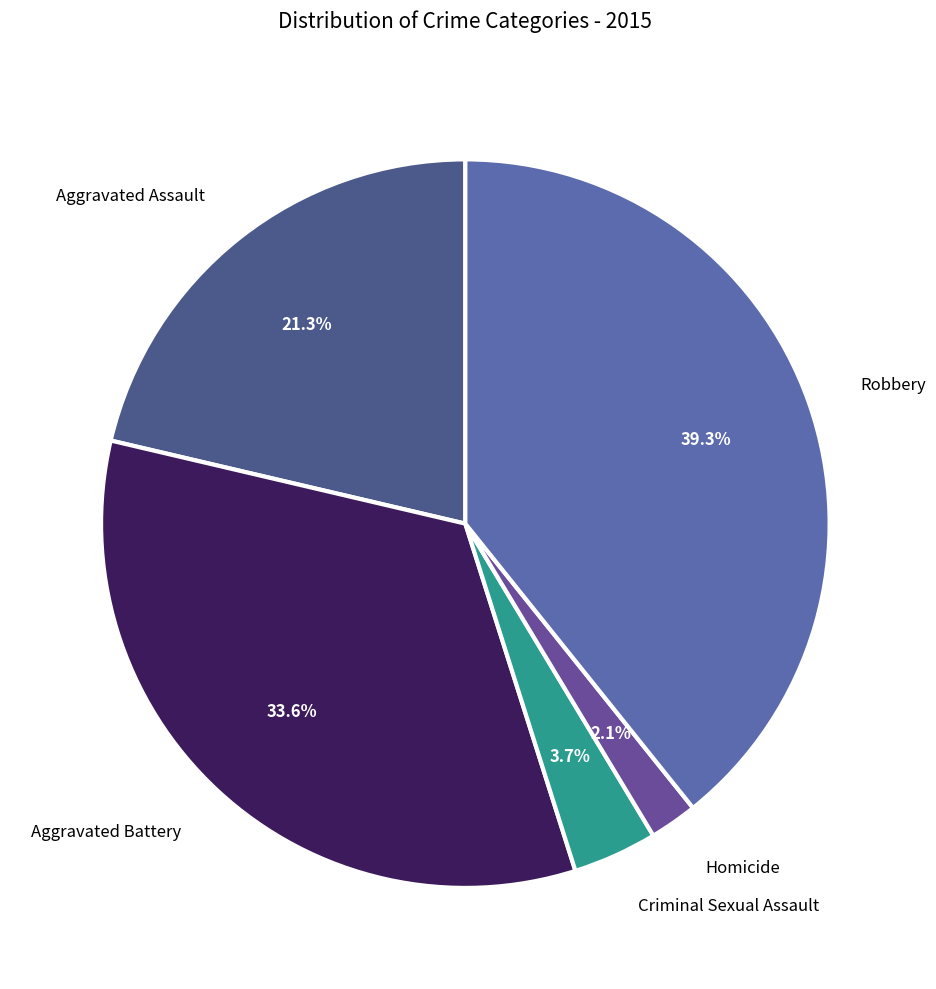

How many slices are in this pie chart?

5